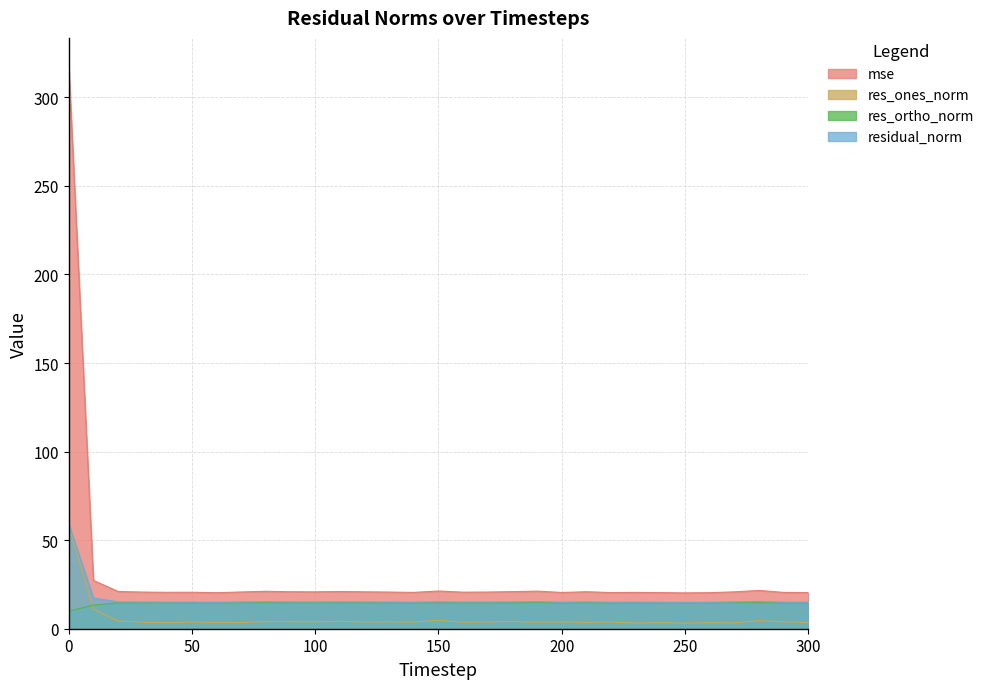

Which series has the largest total across all categories?

mse